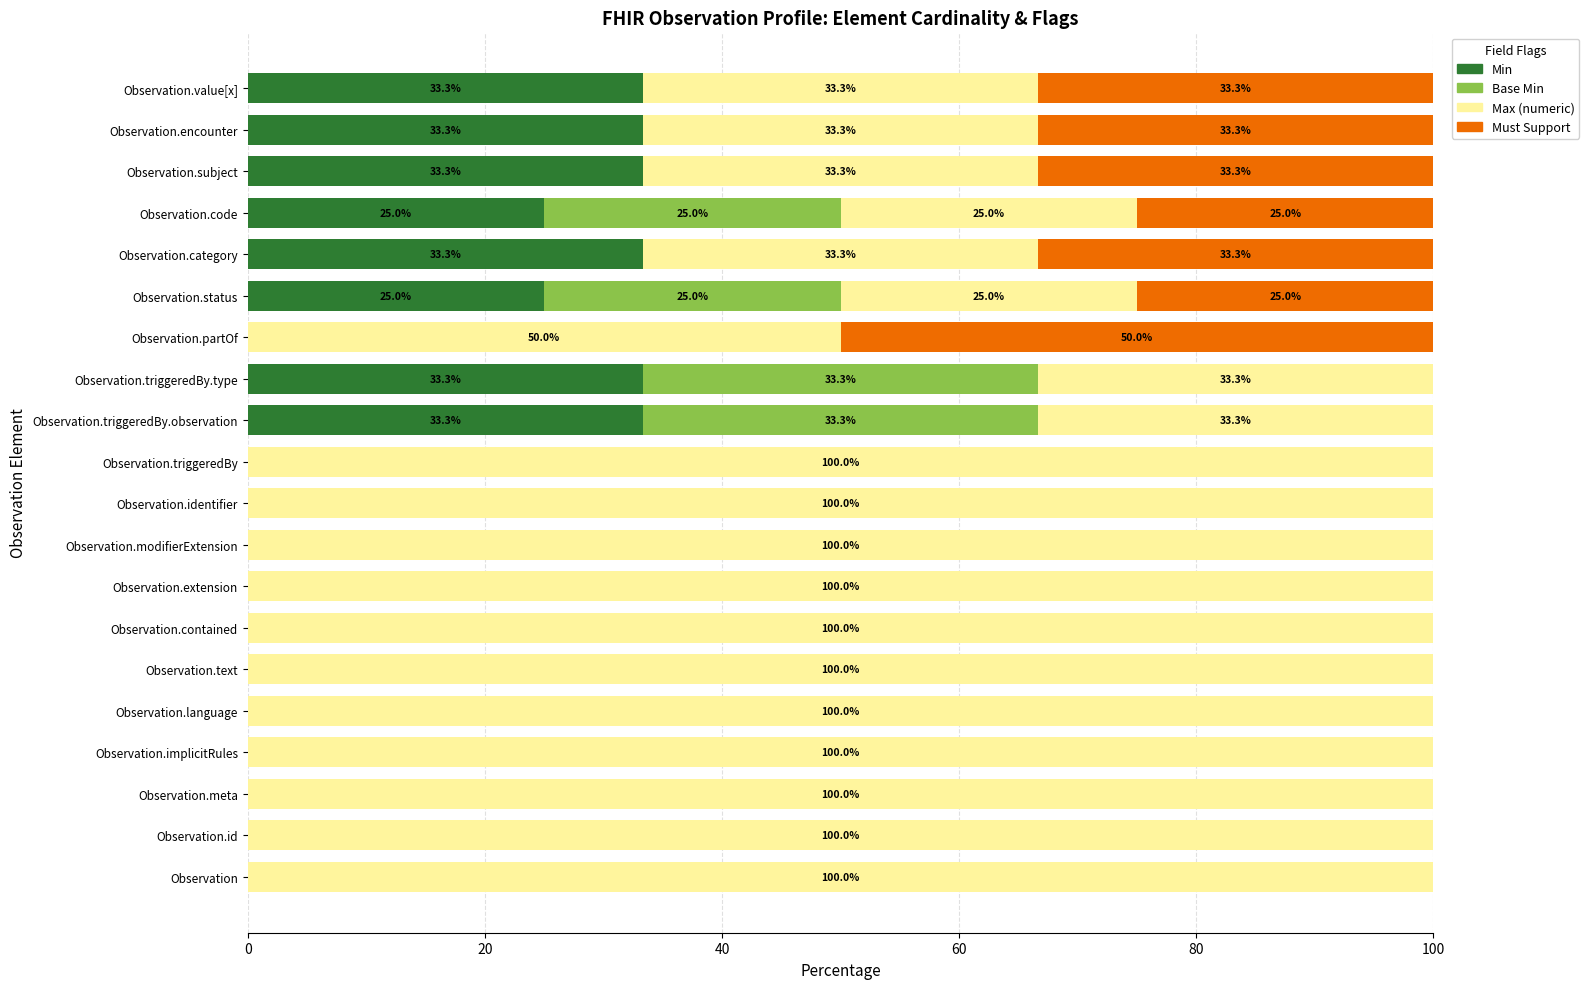

What is the total value across all series at Observation.identifier?

100.0